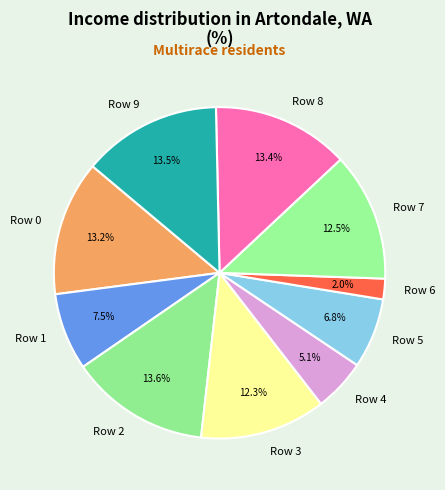

Count the number of slices in the pie.

10